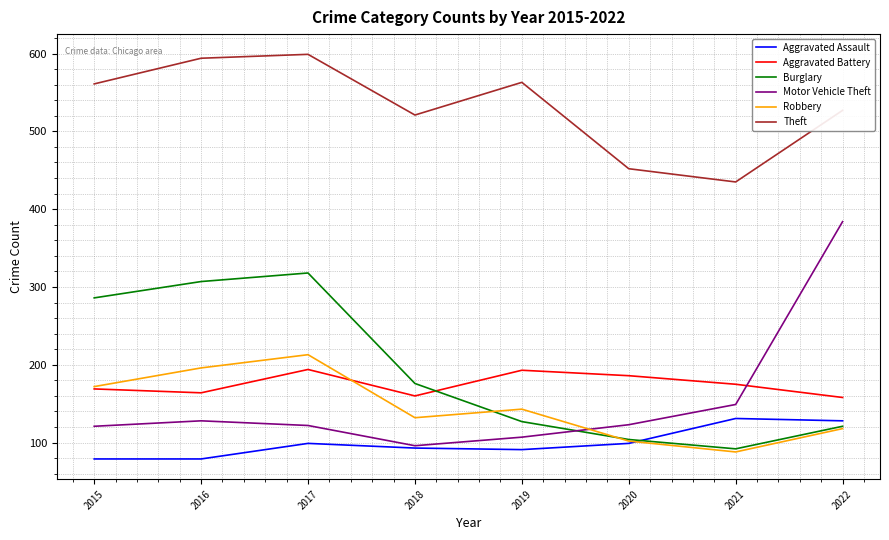

At which label does Motor Vehicle Theft reach its peak?

2022